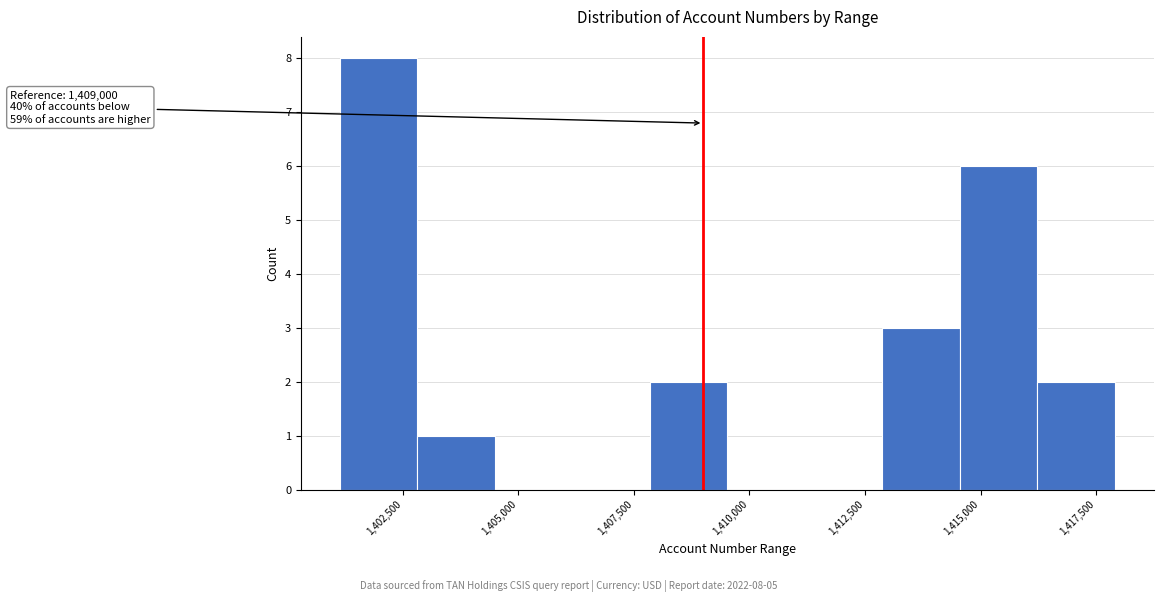

Read against the x-axis, roughly where is the centre of the tallest bar?

1402000